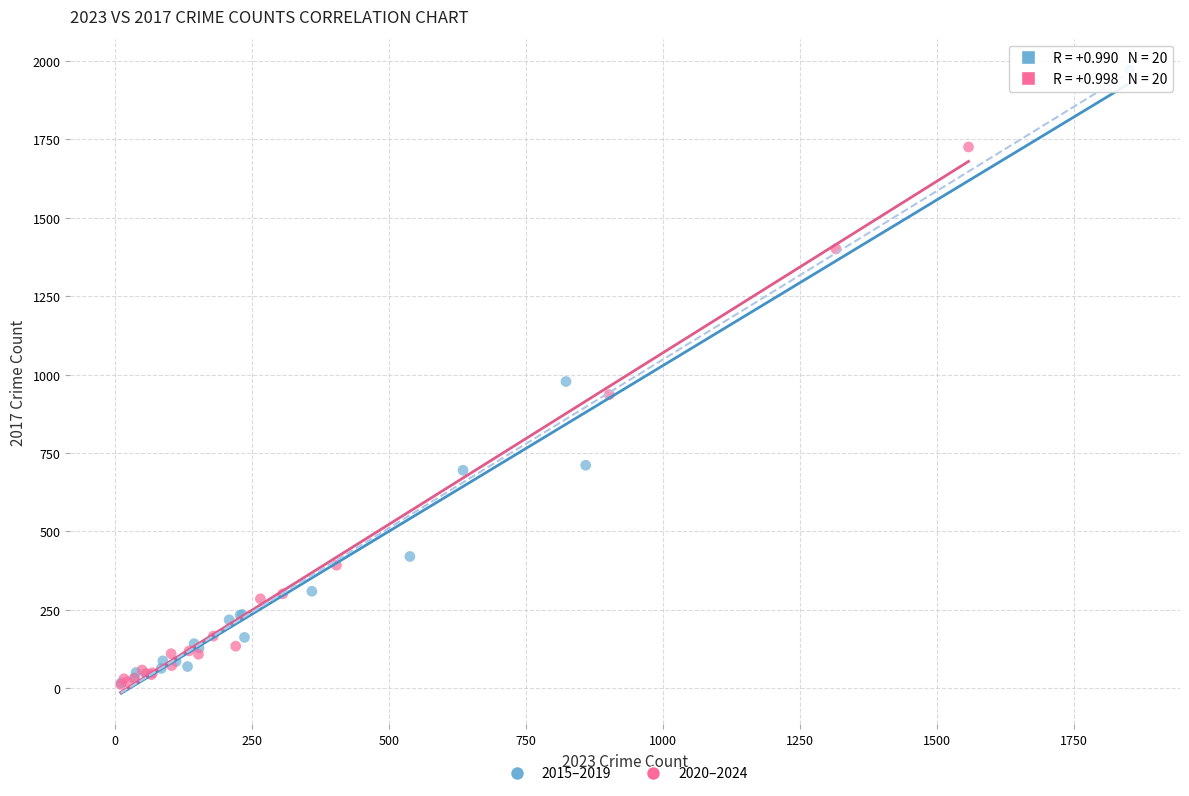

Which series reaches the maximum Y coordinate?

2015–2019